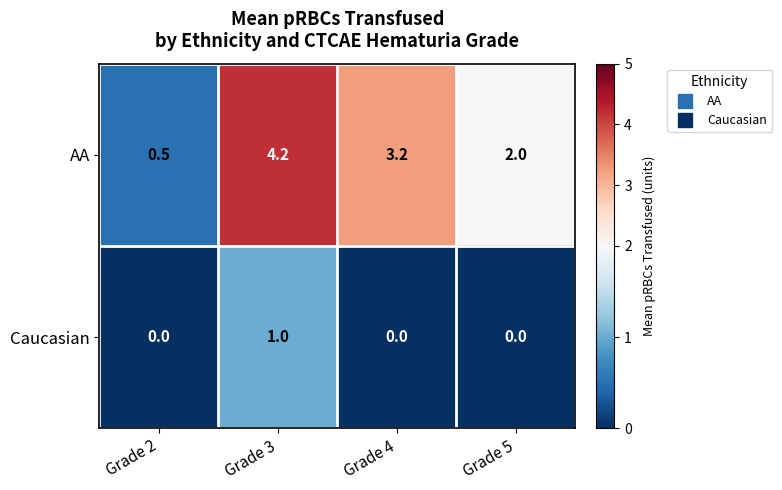

Read the AA value at Grade 5.

2.0